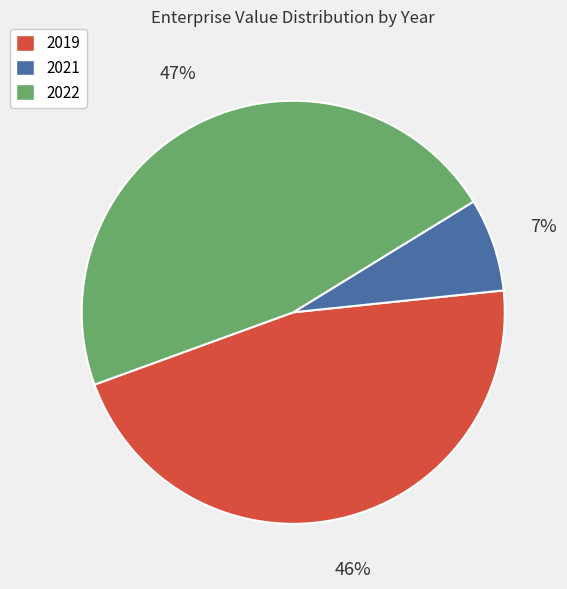

To the nearest percent, what portion does 2021 represent?

7%